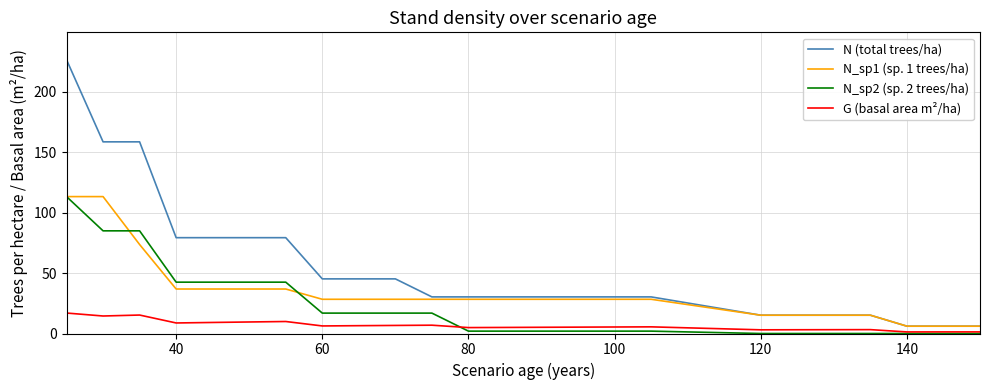

True or false: N_sp2 (sp. 2 trees/ha) and N (total trees/ha) cross at least once.

False